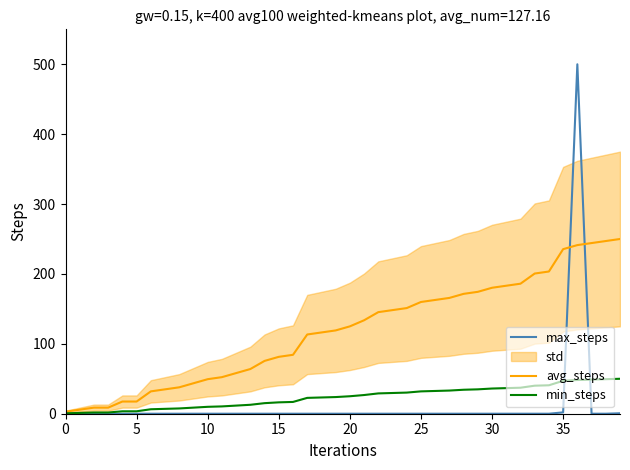

Does the chart have visible grid lines?

No